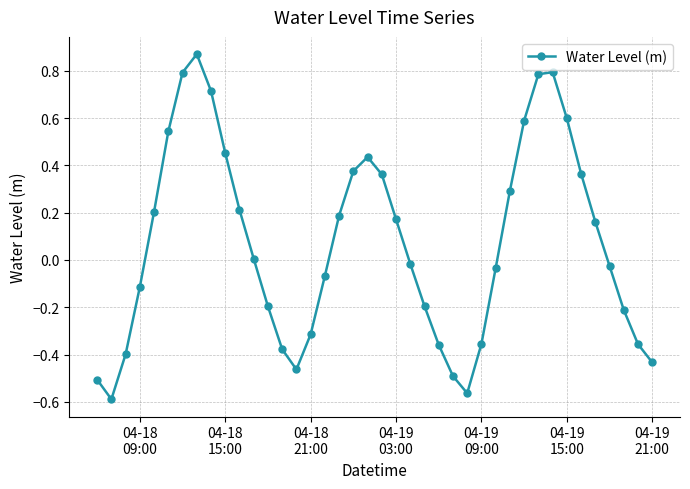

What is the difference between the maximum and minimum values?

1.5